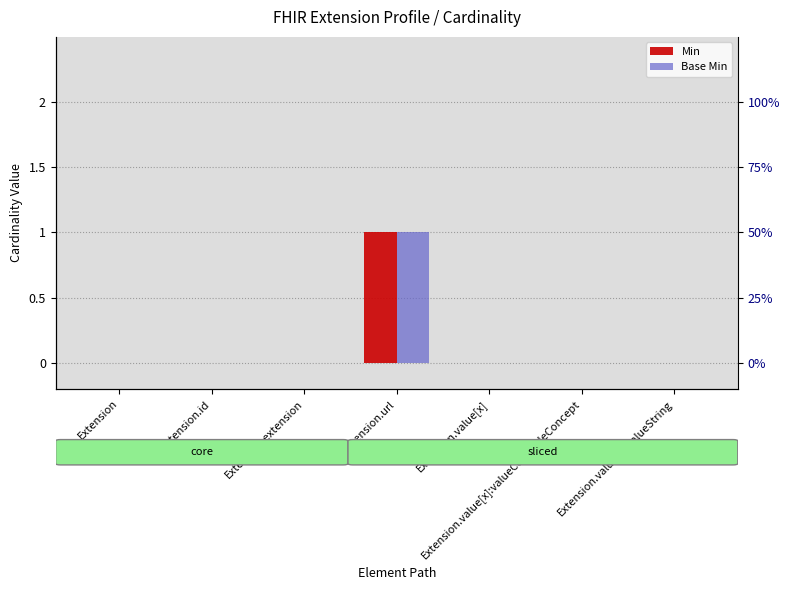

Which has a higher value, Extension.url or Extension.id?

Extension.url